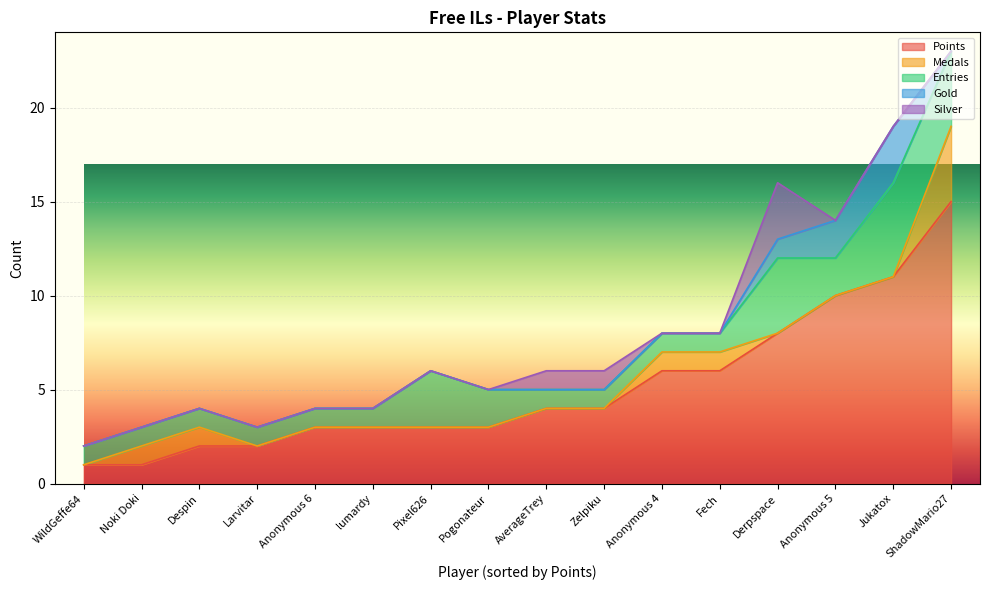

At which label is Silver closest to 1?

Zelpiku